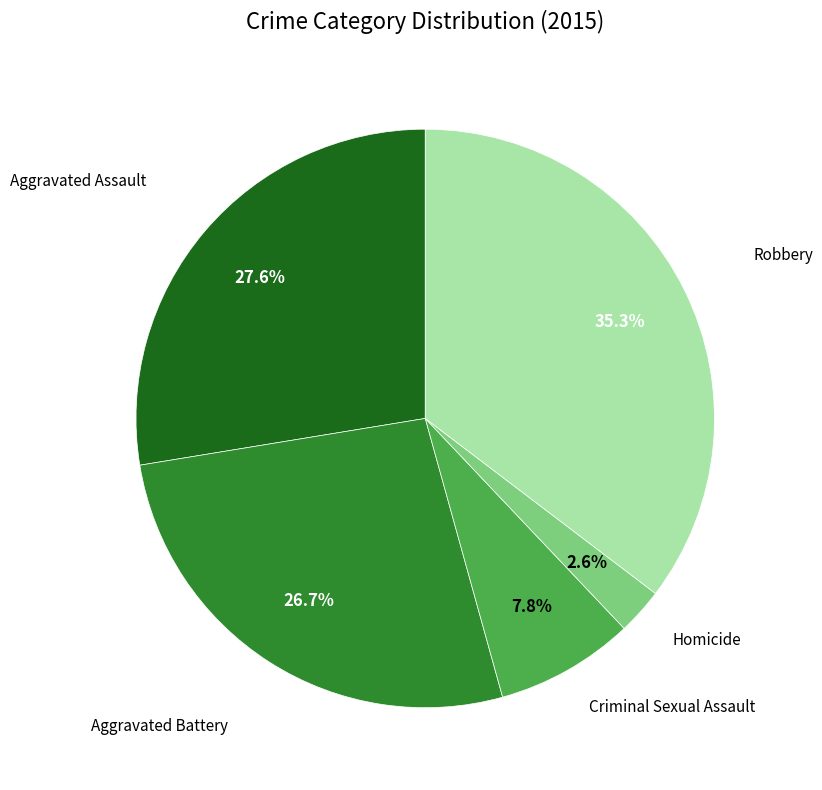

Is there any slice that represents more than half of the pie?

No